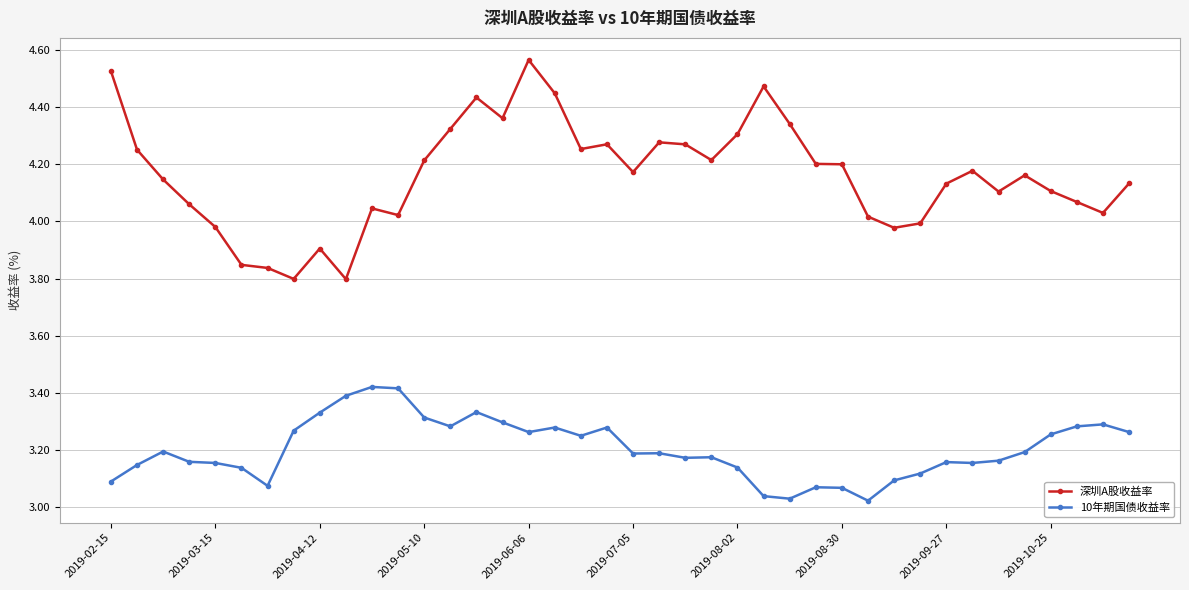

Is this an area chart (filled region under the line)?

No